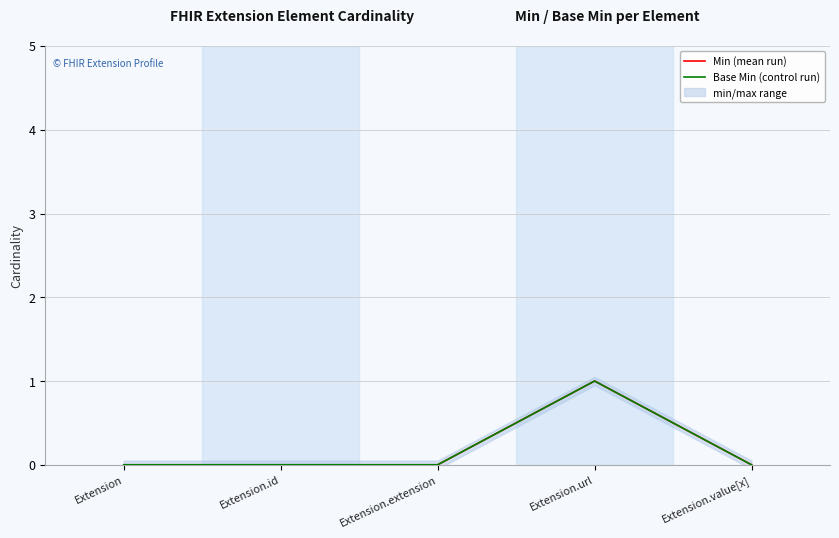

Count the Min (mean run) values in the range 0 to 1.

5